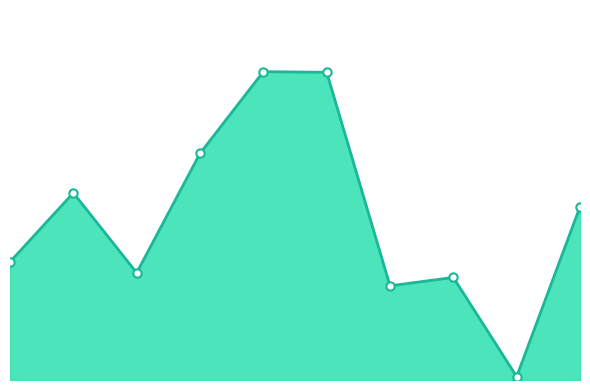

Reading left to right, transcribe all the data shown in this chart.

0.4	0.6	0.3	0.7	1.0	1.0	0.3	0.3	0.0	0.6